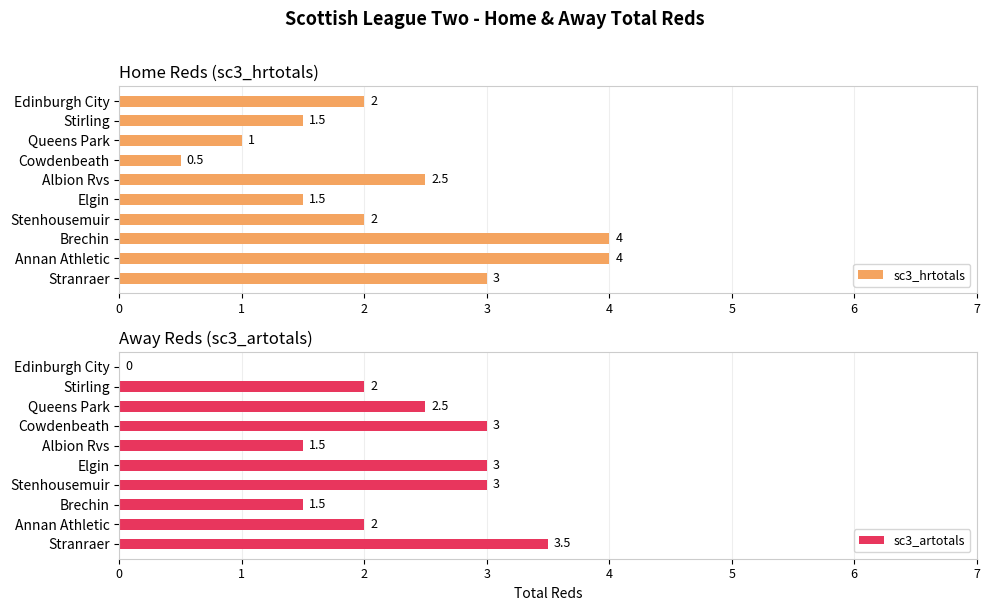

Is it true that sc3_hrtotals equals 1.5 at Elgin?

True